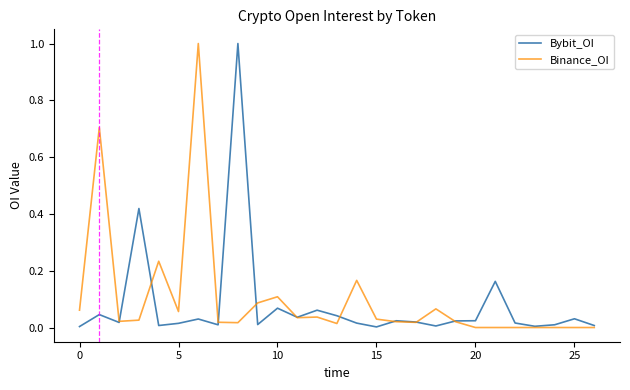

What is the greatest value displayed?

1.0